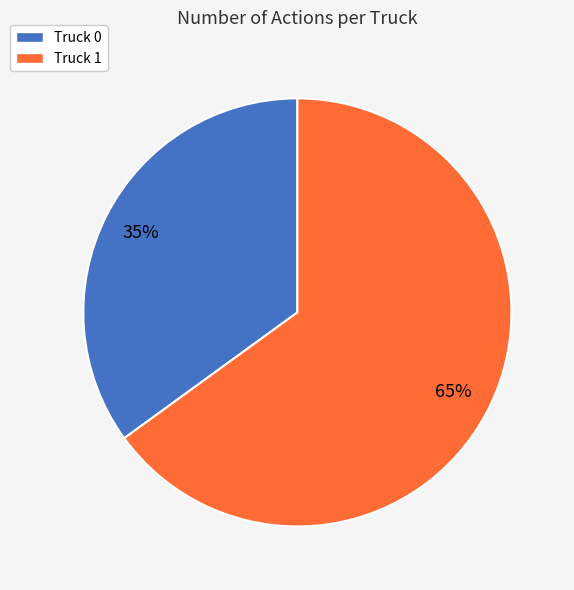

What is the smallest slice in the pie chart?

Truck 0